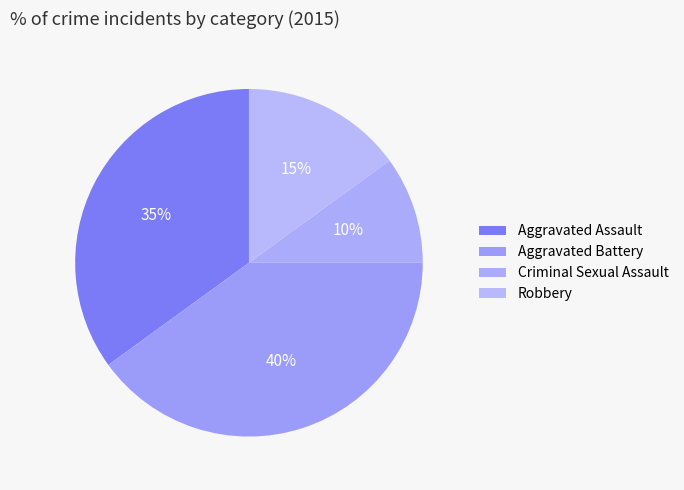

To the nearest percent, what is the average slice percentage?

25%